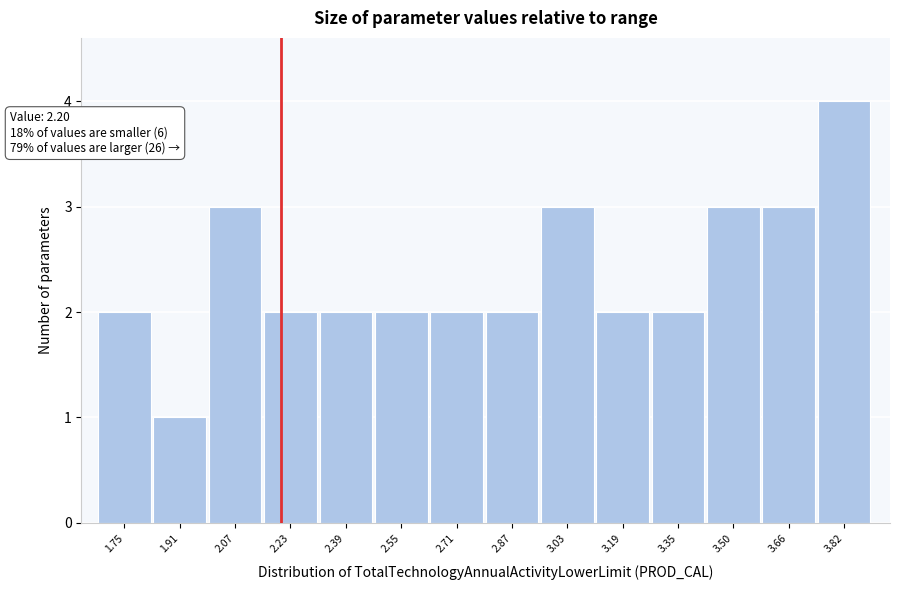

Over which range of the x-axis is the bar tallest?

3.74 to 3.90